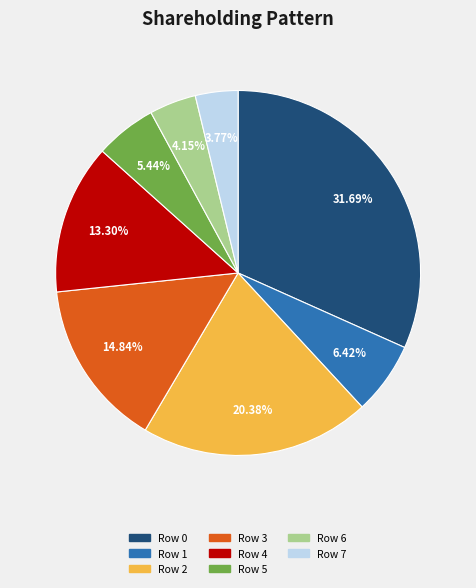

The Row 1 slice represents 1% of the pie. True or false?

False